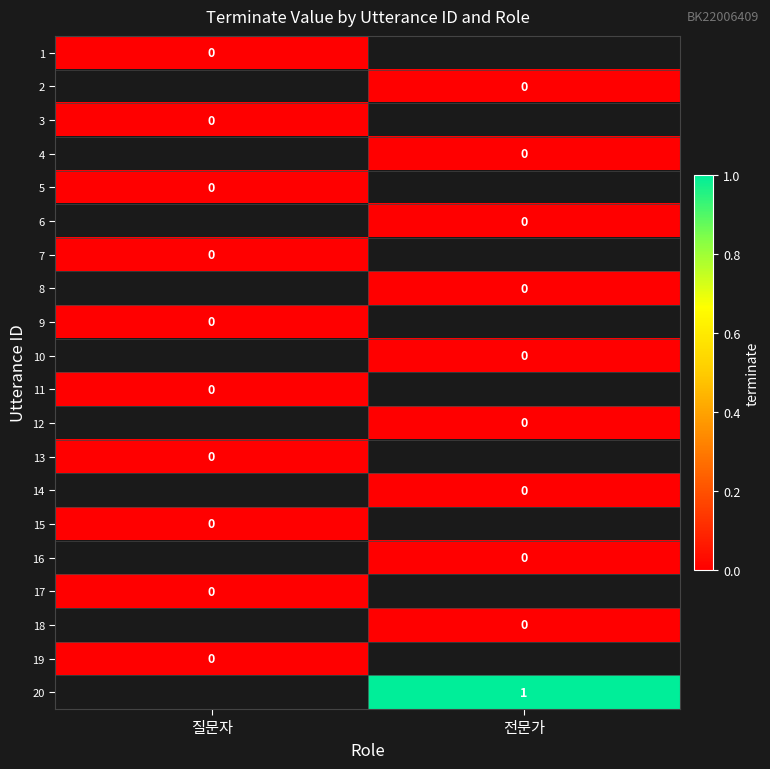

Which has a higher value, 질문자 or 전문가?

전문가